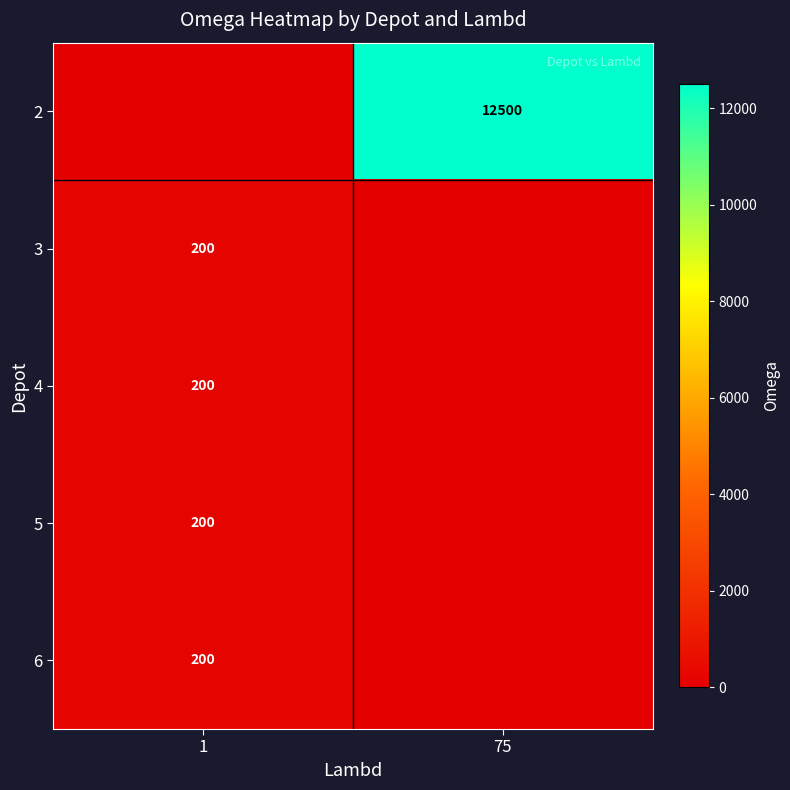

The 5 series shows 335 at 1. True or false?

False